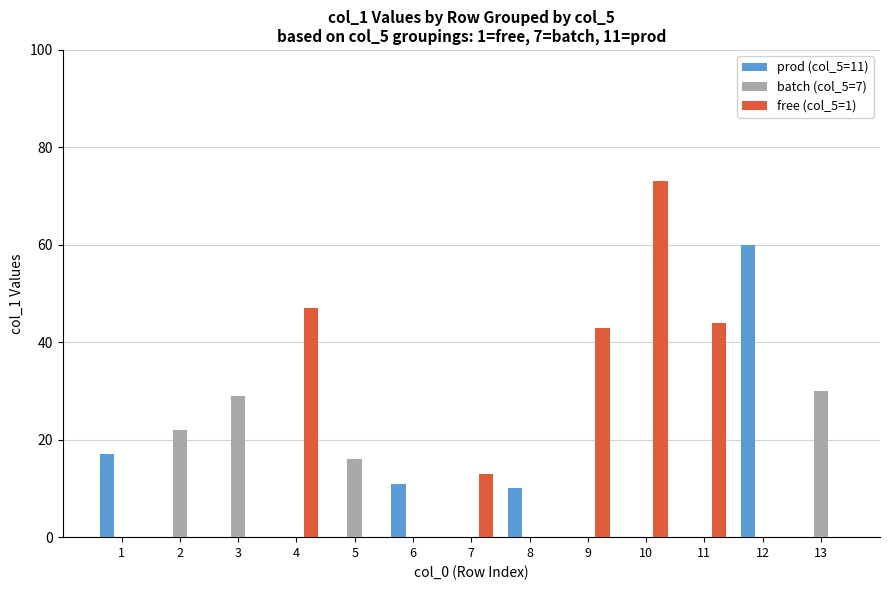

Reading right to left, list all the values displayed in this chart.

prod (col_5=11): 13=0	12=60	11=0	10=0	9=0	8=10	7=0	6=11	5=0	4=0	3=0	2=0	1=17
batch (col_5=7): 13=30	12=0	11=0	10=0	9=0	8=0	7=0	6=0	5=16	4=0	3=29	2=22	1=0
free (col_5=1): 13=0	12=0	11=44	10=73	9=43	8=0	7=13	6=0	5=0	4=47	3=0	2=0	1=0